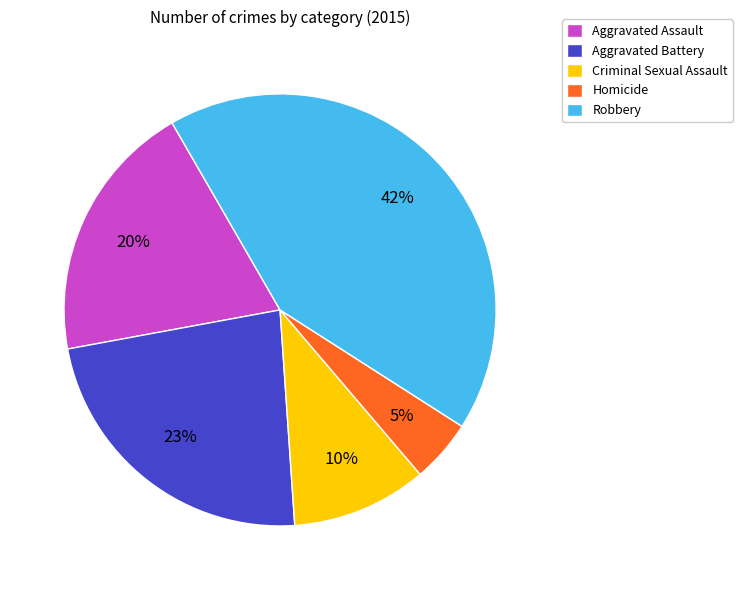

Approximately how many times larger is the value at Criminal Sexual Assault compared to Aggravated Assault?

0.5